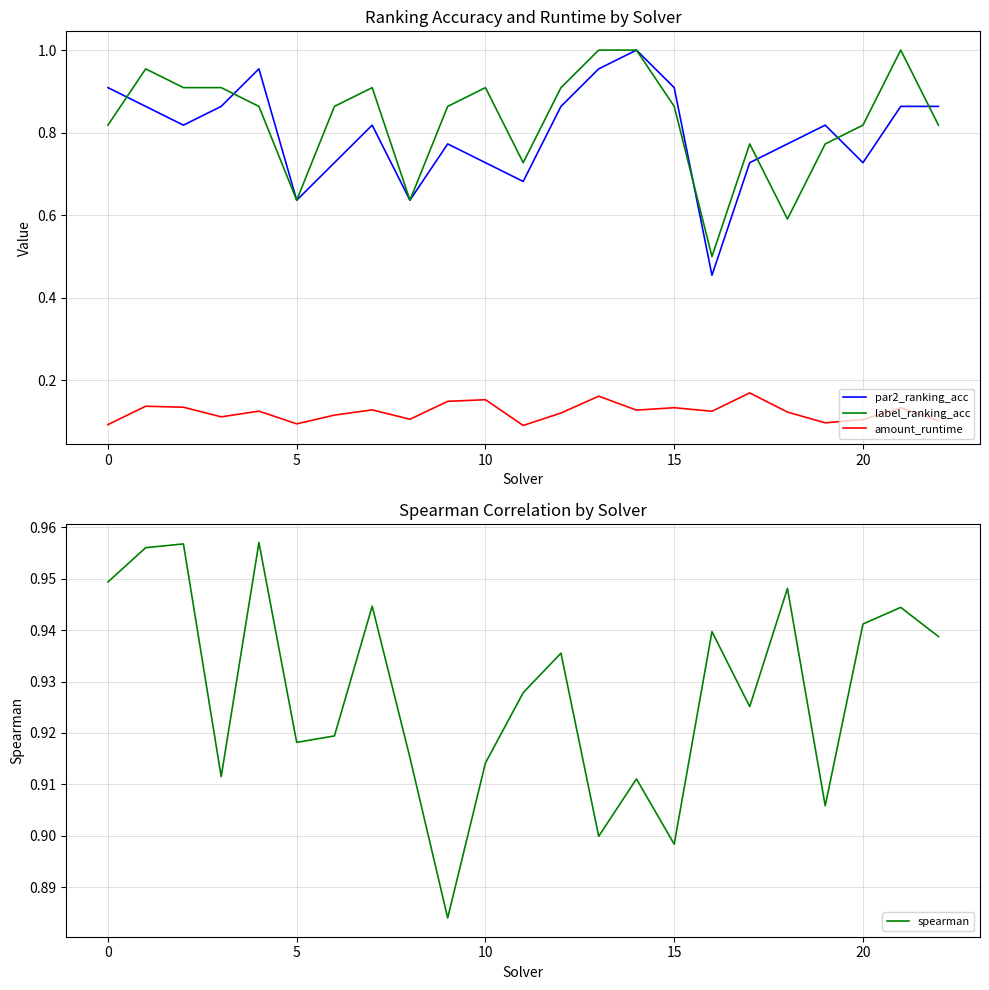

True or false: amount_runtime and par2_ranking_acc cross at least once.

False